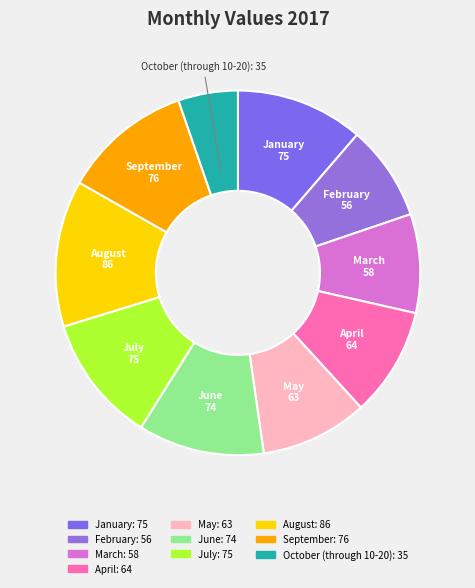

Is the sum of October (through 10-20) and June greater than half?

No